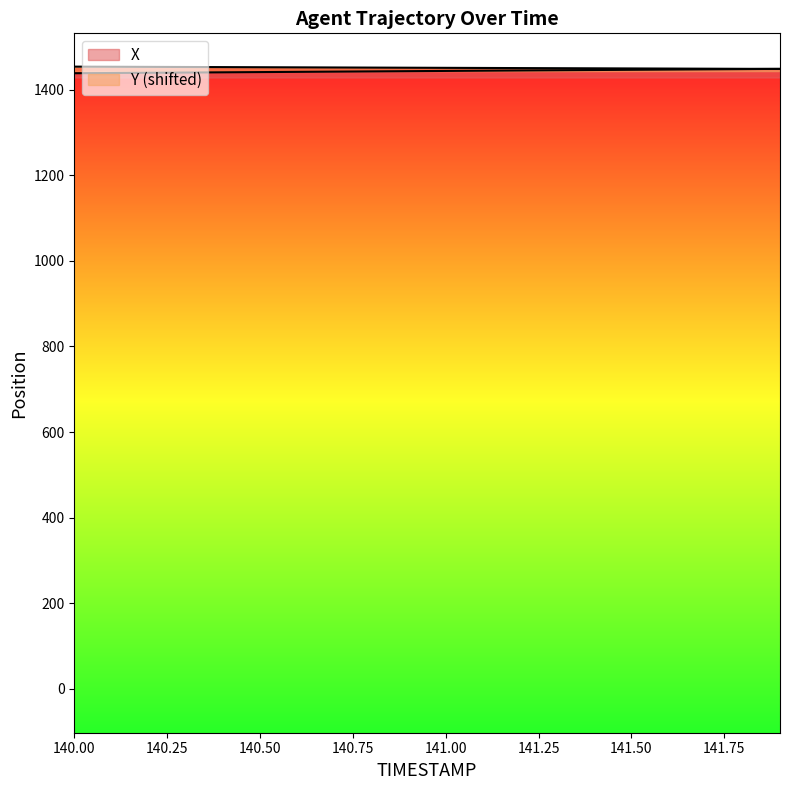

Read the X value at 140.6.

1441.5